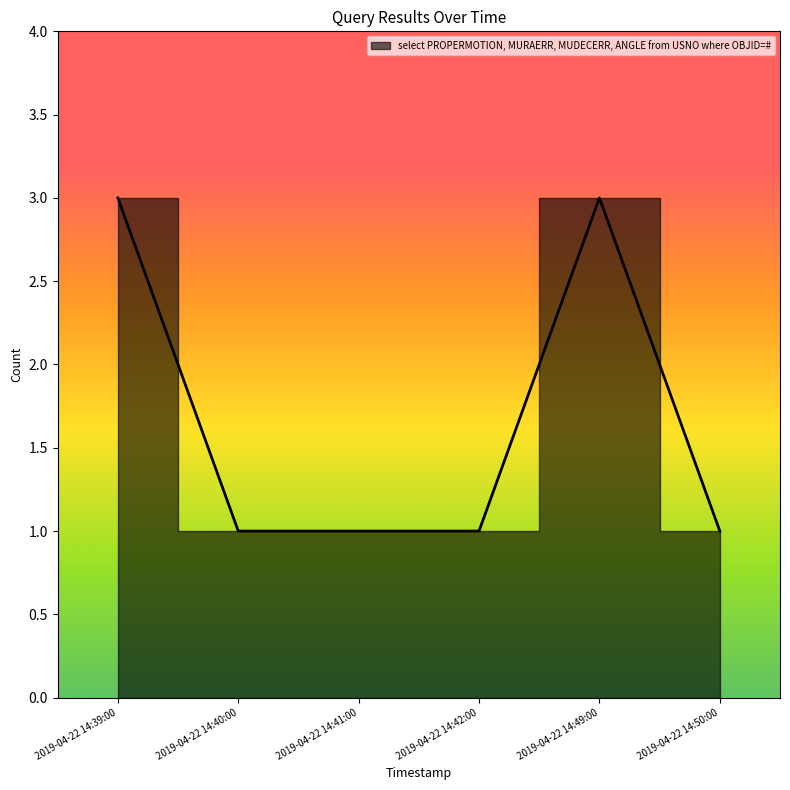

At which label is the value closest to 2?

2019-04-22 14:39:00